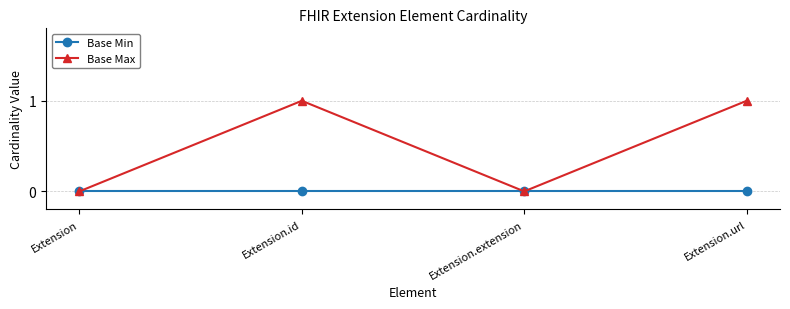

Between Extension.extension and Extension.url, which series saw the biggest shift?

Base Max